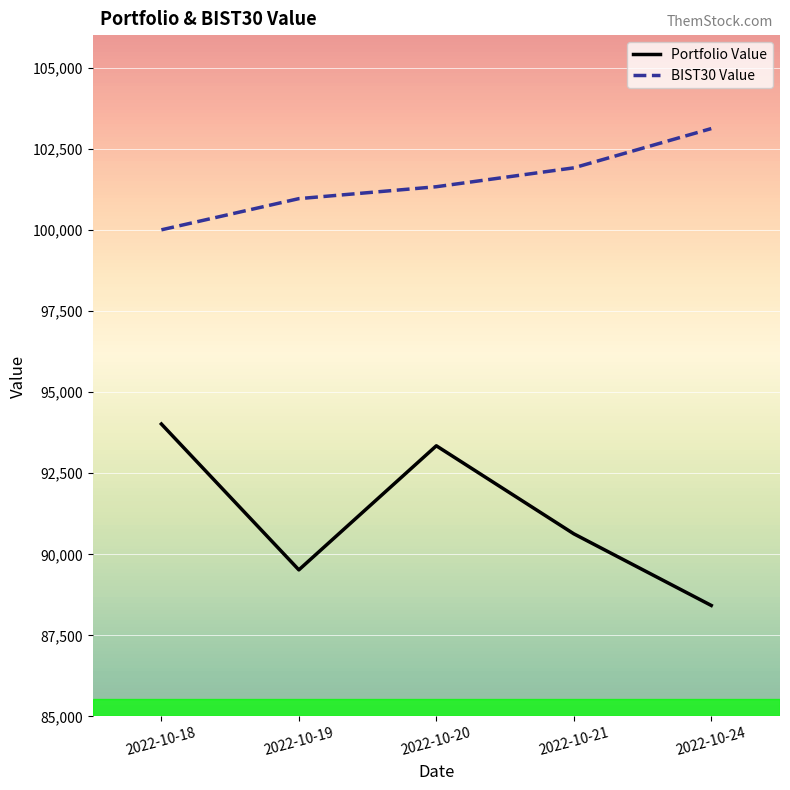

What is the minimum value shown in the chart?

88401.9